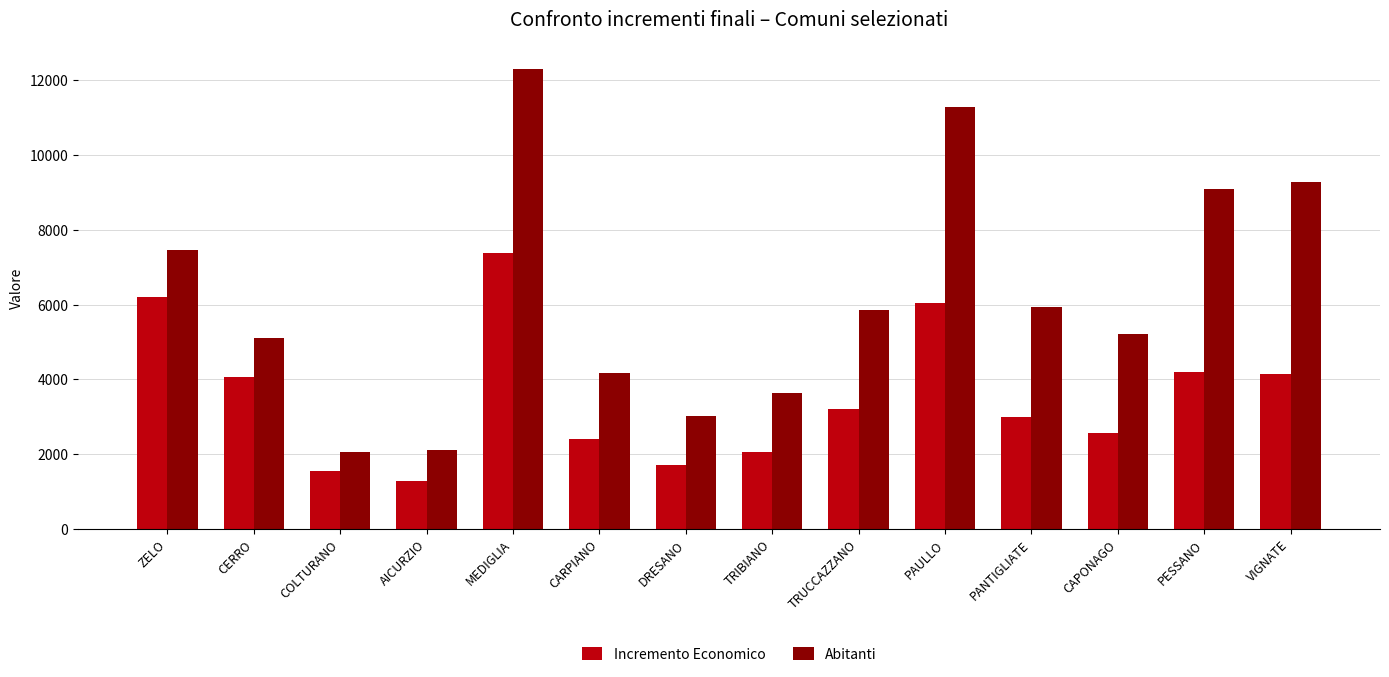

What position from the left is VIGNATE?

14